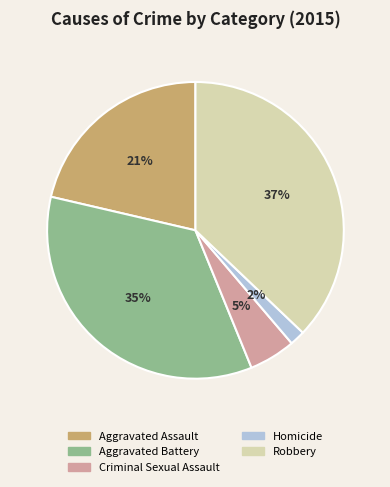

Is the sum of Aggravated Battery and Criminal Sexual Assault greater than half?

No